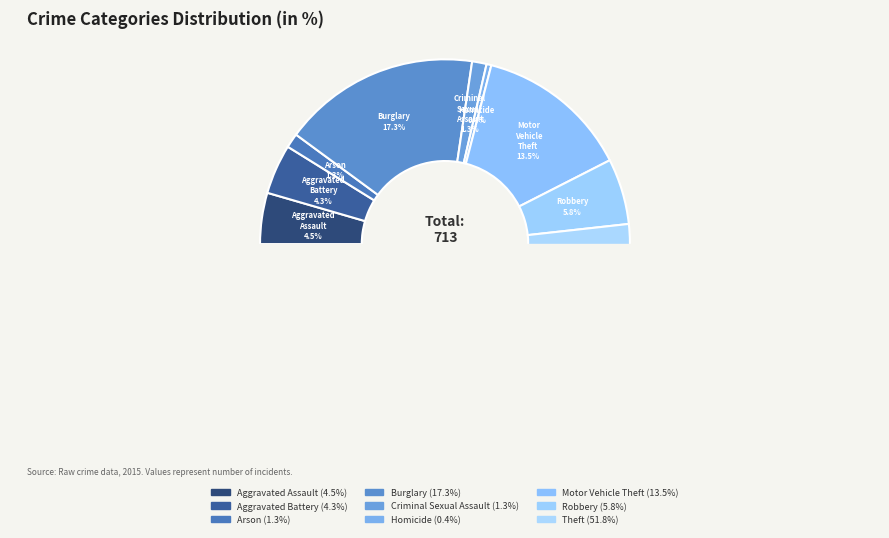

Which category has the smallest portion of the pie?

Homicide